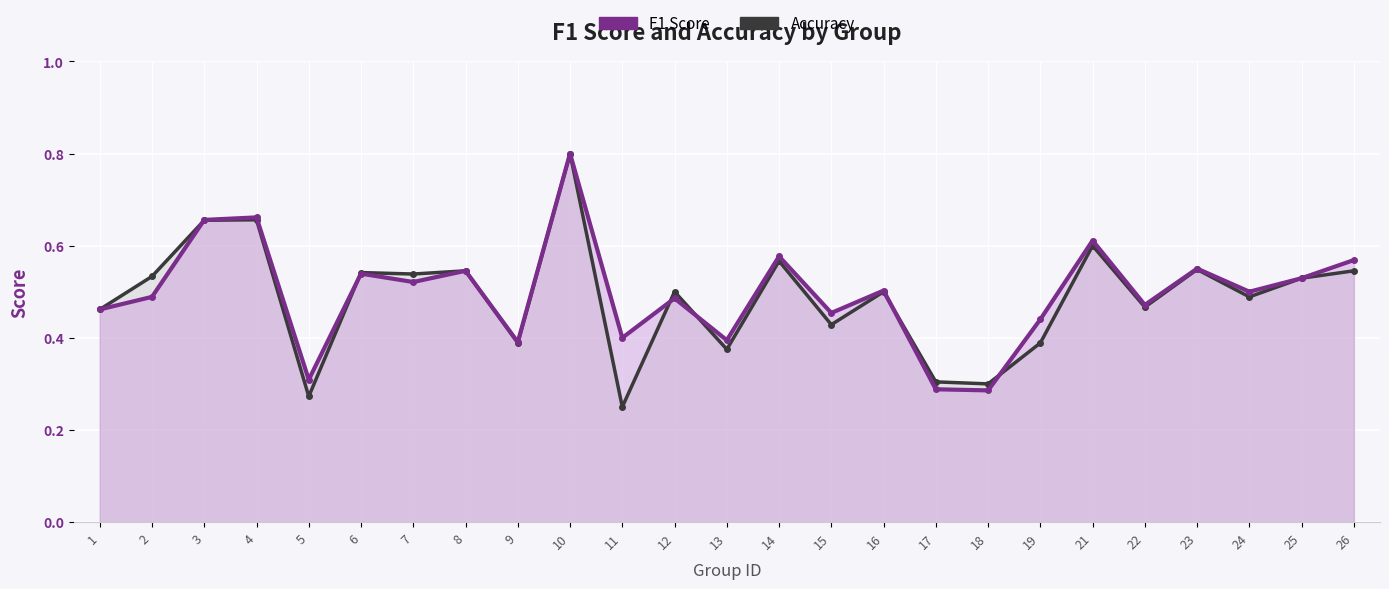

The value of F1 Score at 12 is 0.5. True or false?

True